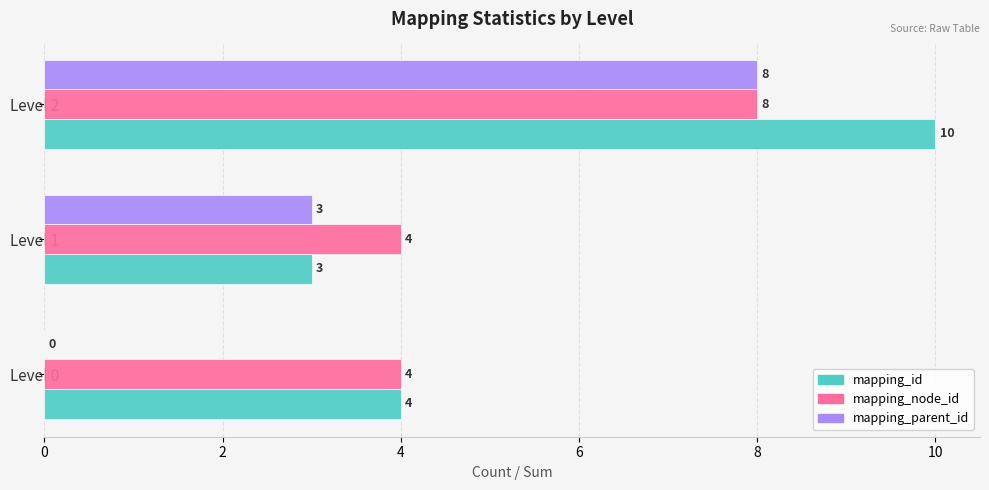

Between Level 0 and Level 1, which series saw the biggest shift?

mapping_parent_id